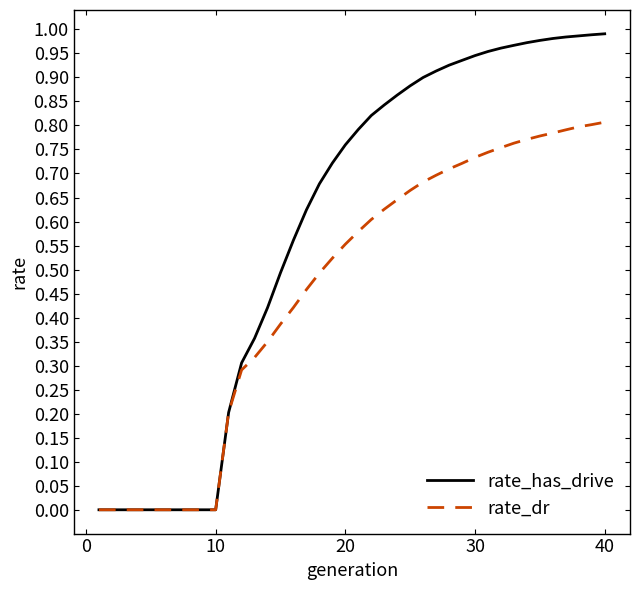

Which series has the widest spread of values?

rate_has_drive